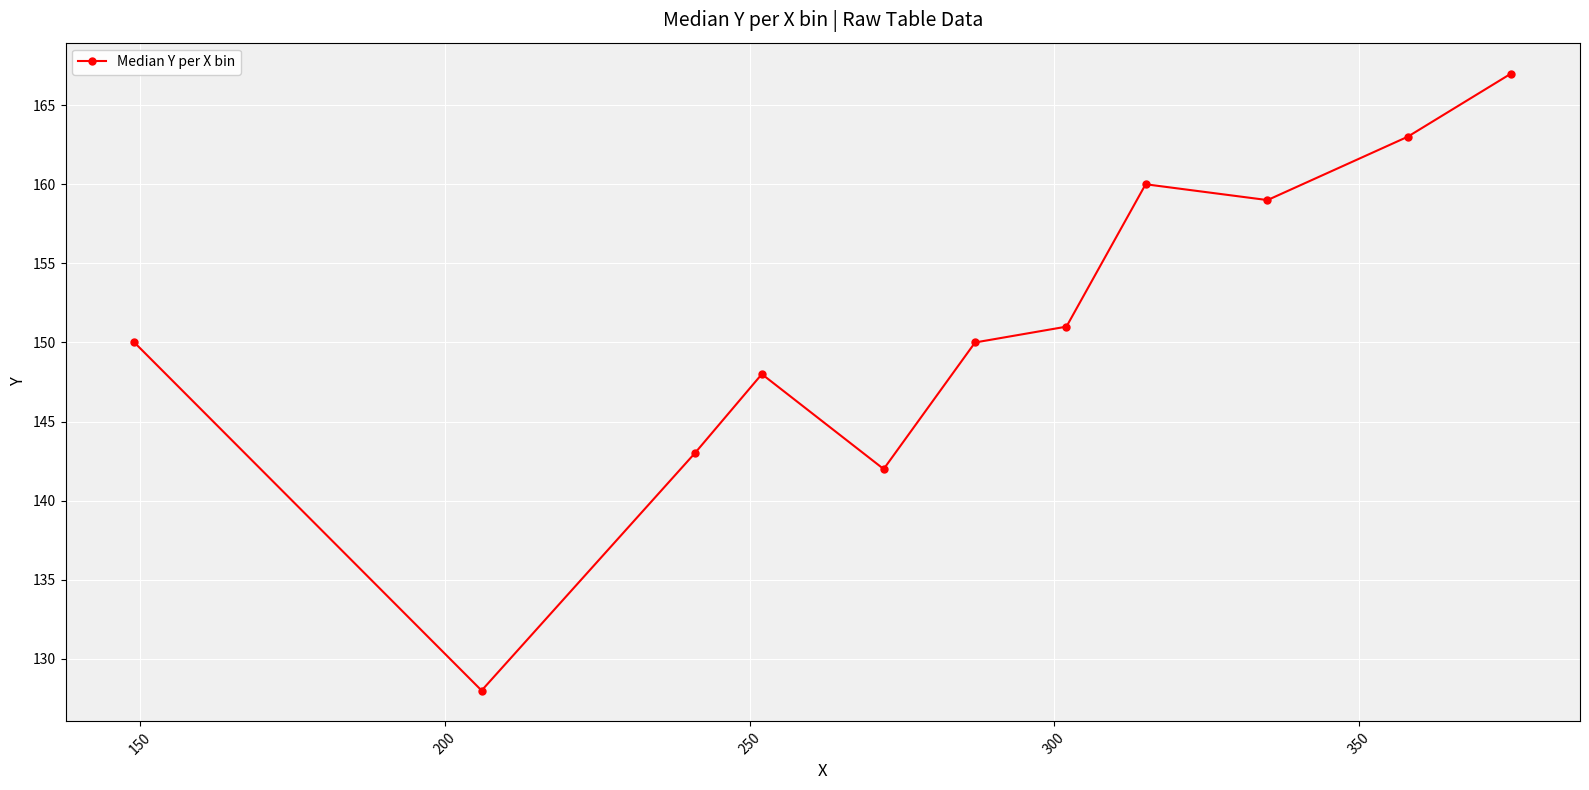

True or false: there are more than 0 points higher than both neighbors.

True